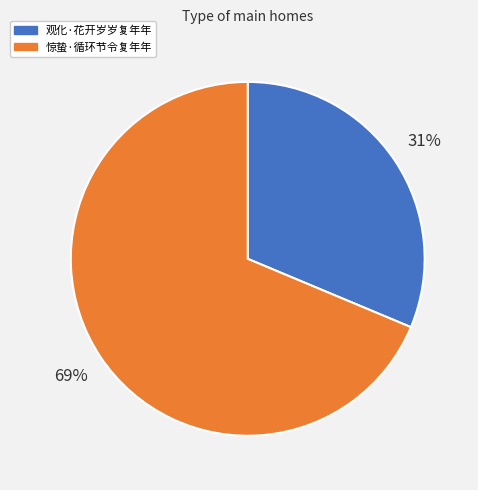

Does 惊蛰·循环节令复年年 account for over 50% of the chart?

Yes